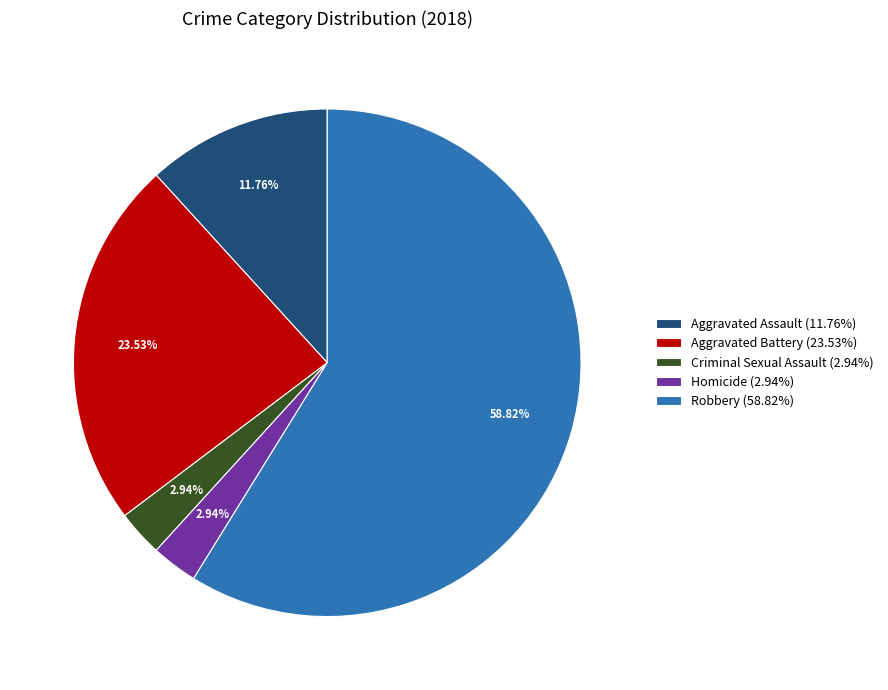

What percentage is the Homicide slice, to the nearest percent?

3%